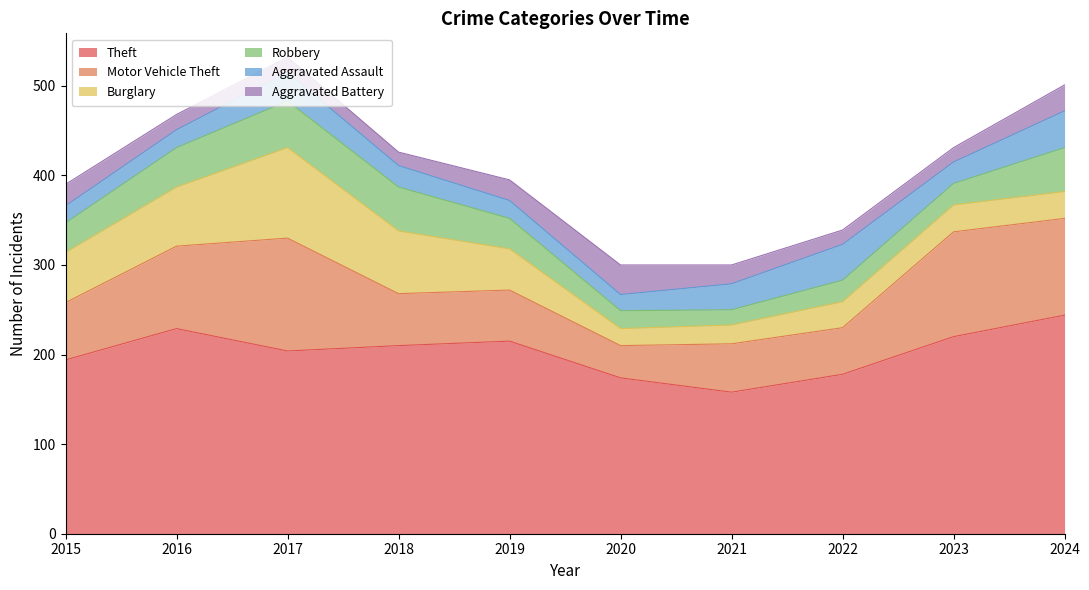

Which category has the highest value in the Aggravated Battery series?

2020